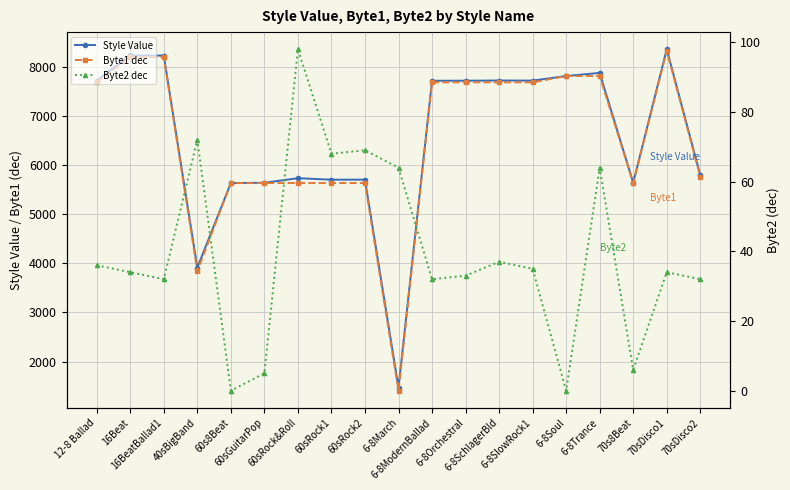

True or false: Byte2 dec has more than 1 points higher than both neighbors.

True